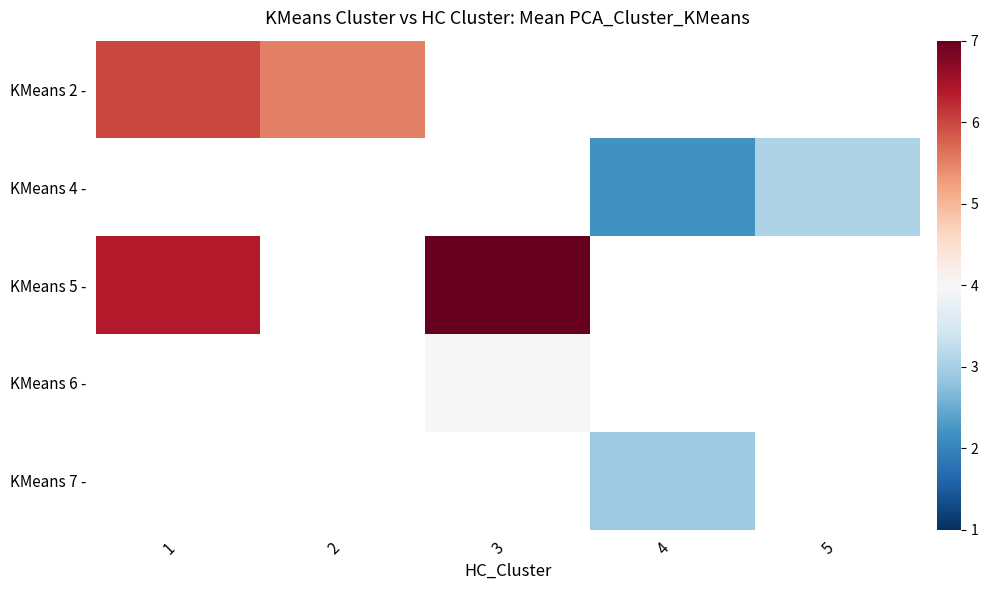

Which category has the lowest value across all series?

4